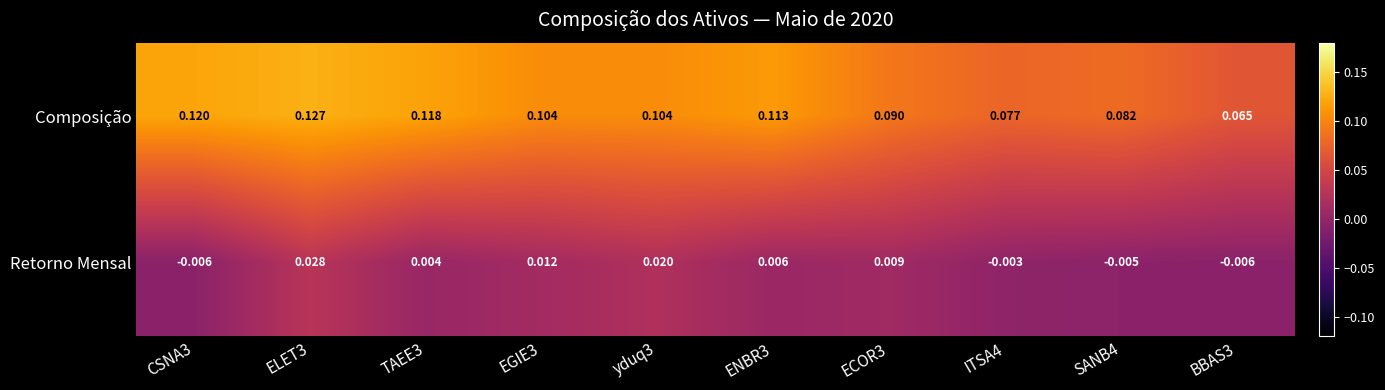

Rank the series at yduq3 from lowest to highest value.

Retorno Mensal, Composição